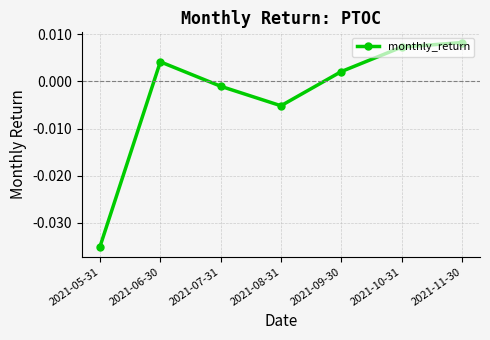

How many values exceed 0?

4